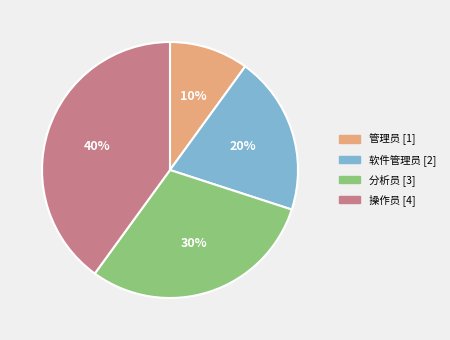

How many segments does this pie chart have?

4